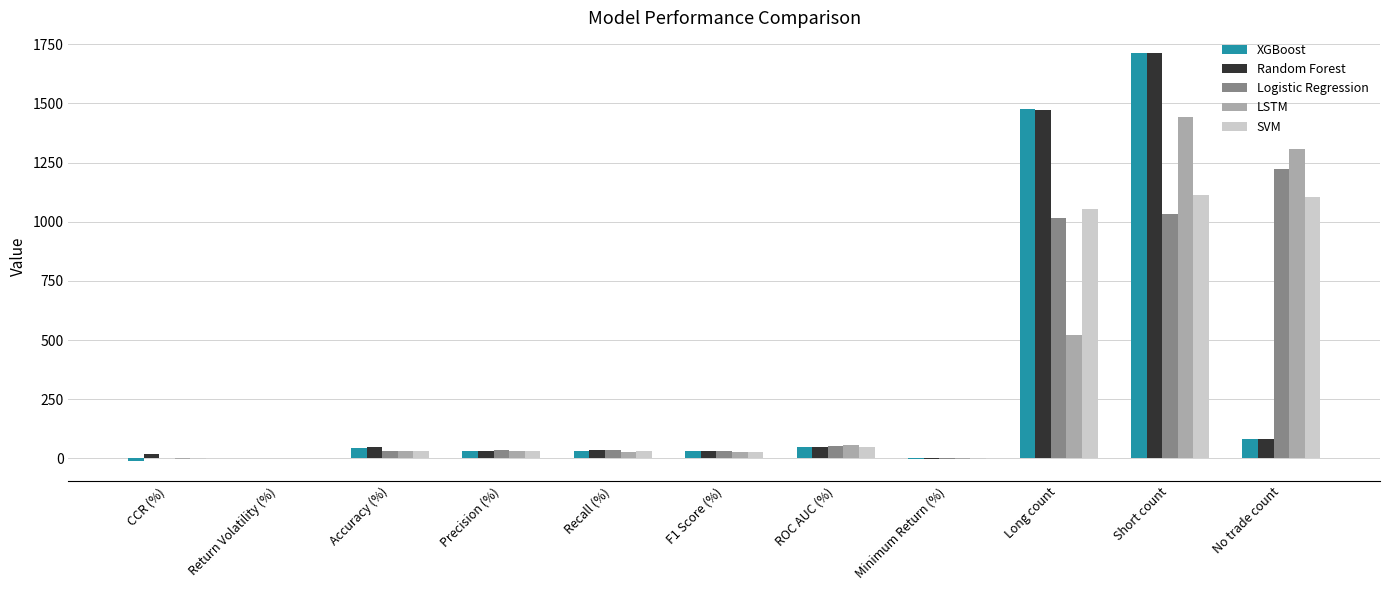

What are all the series names shown in the legend?

XGBoost, Random Forest, Logistic Regression, LSTM, SVM